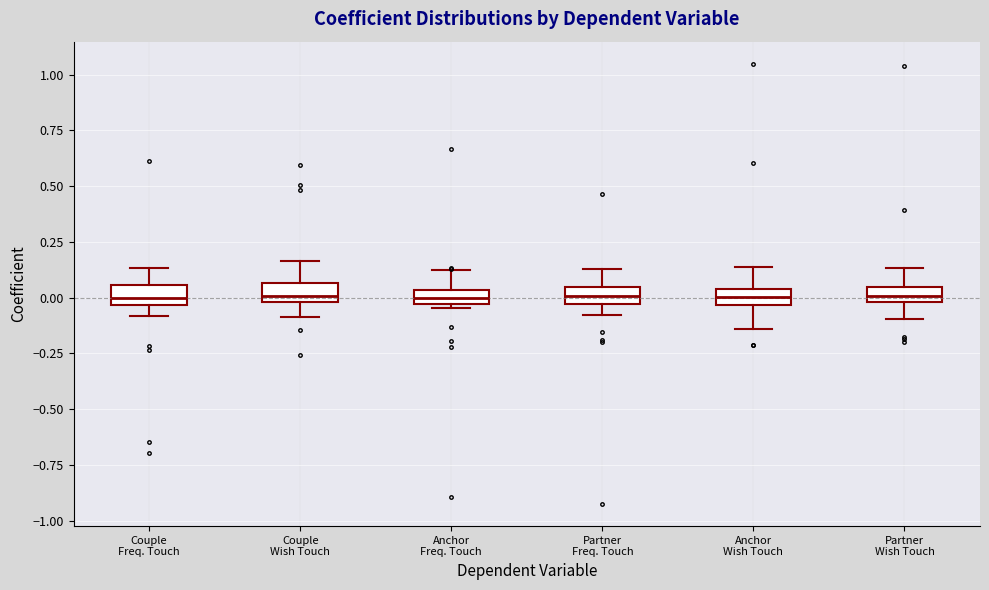

Where is the upper edge of the box for Partner Freq. Touch on the y-axis? The values are not printed on the chart, so give them approximately, as read against the axis.

0.05